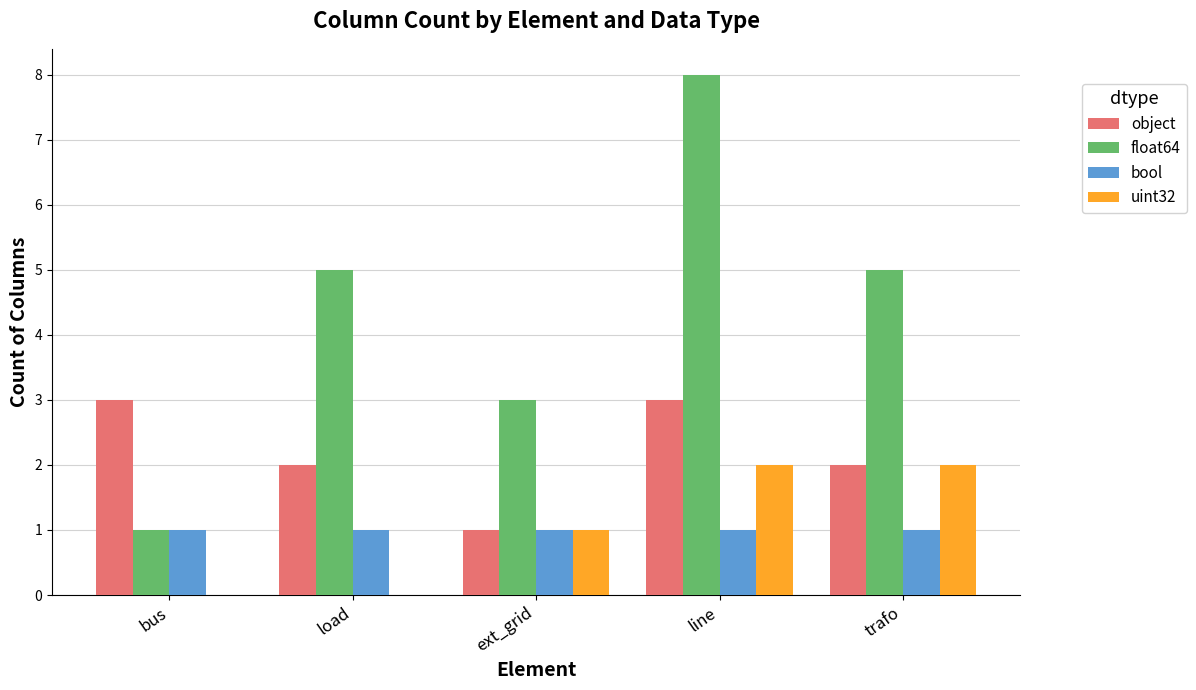

How many categories are shown in the chart?

5